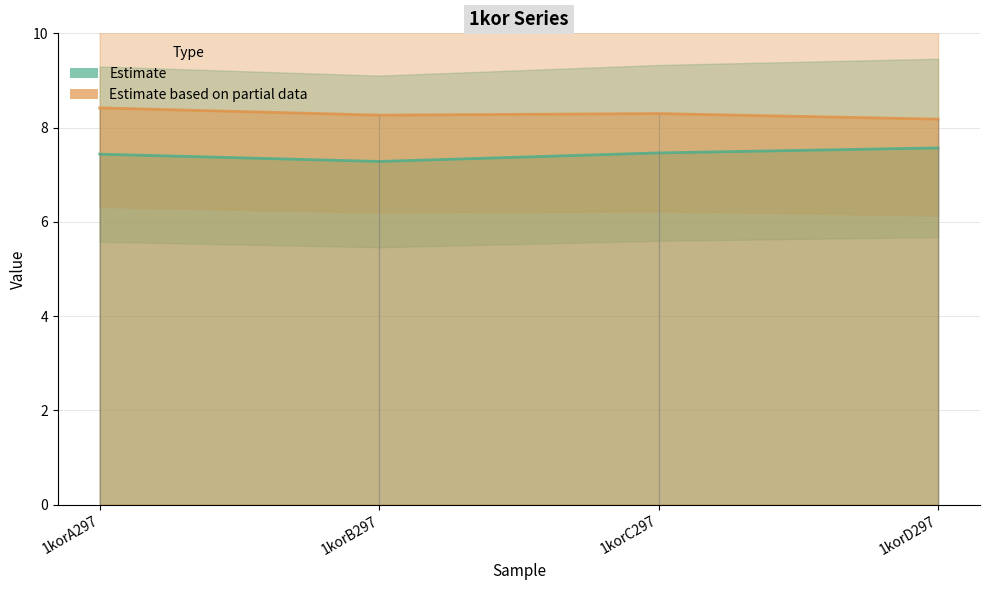

What is the total value across all series at 1korD297?

15.7